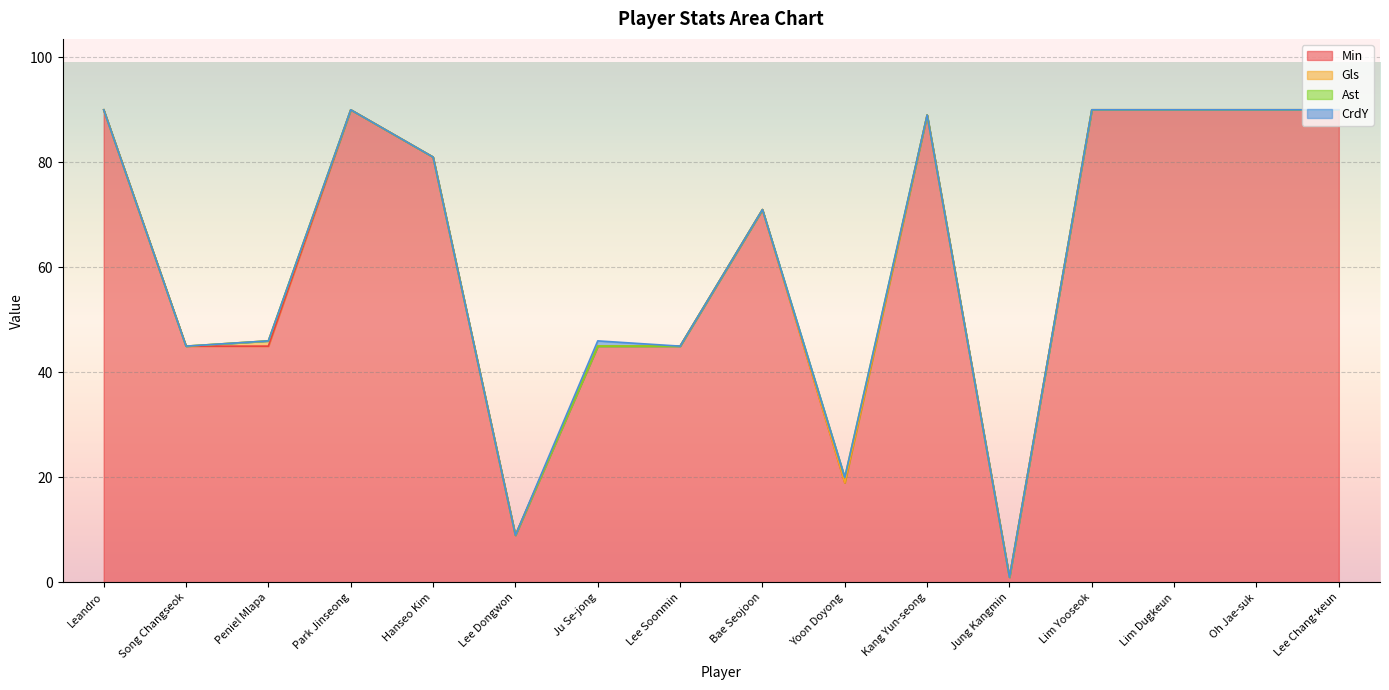

How many lines are shown in the chart?

4